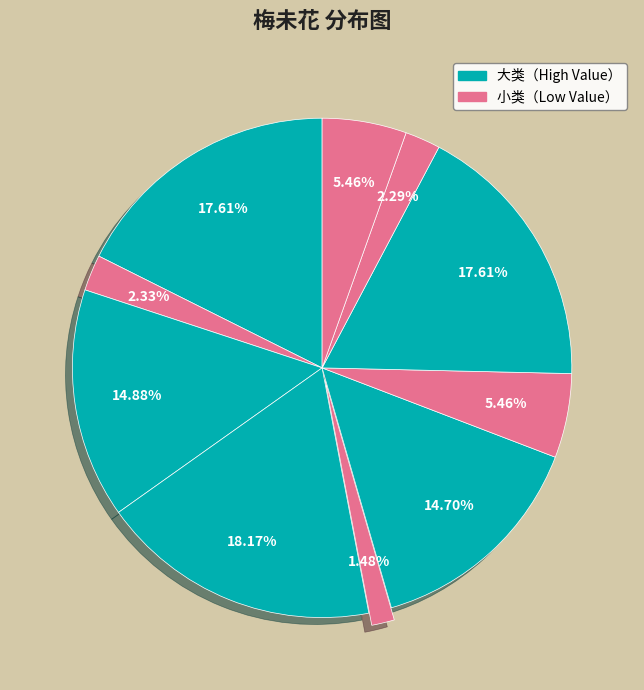

Count the number of slices in the pie.

10